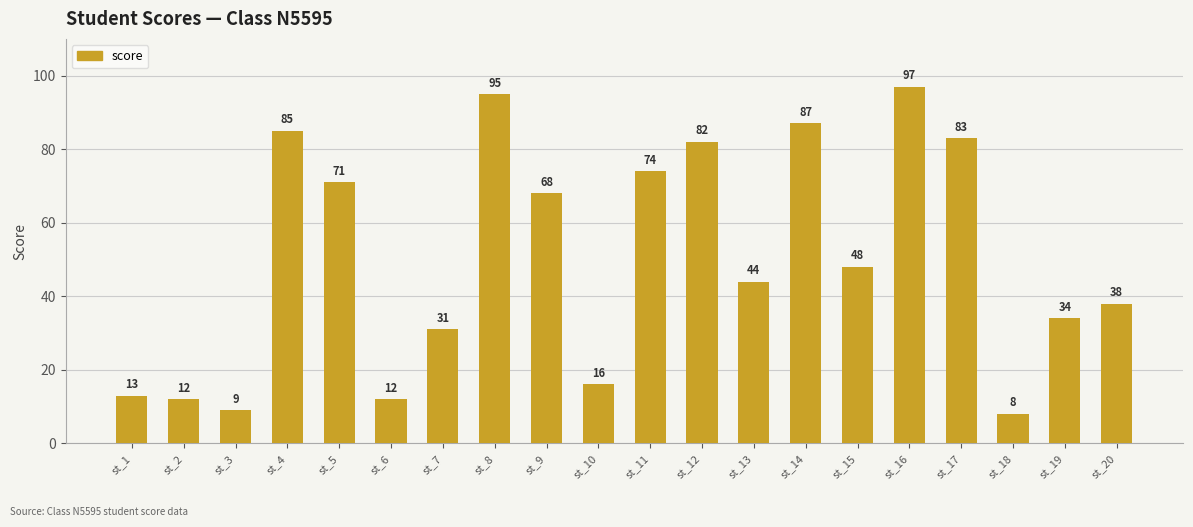

The value at st_10 is 24. True or false?

False